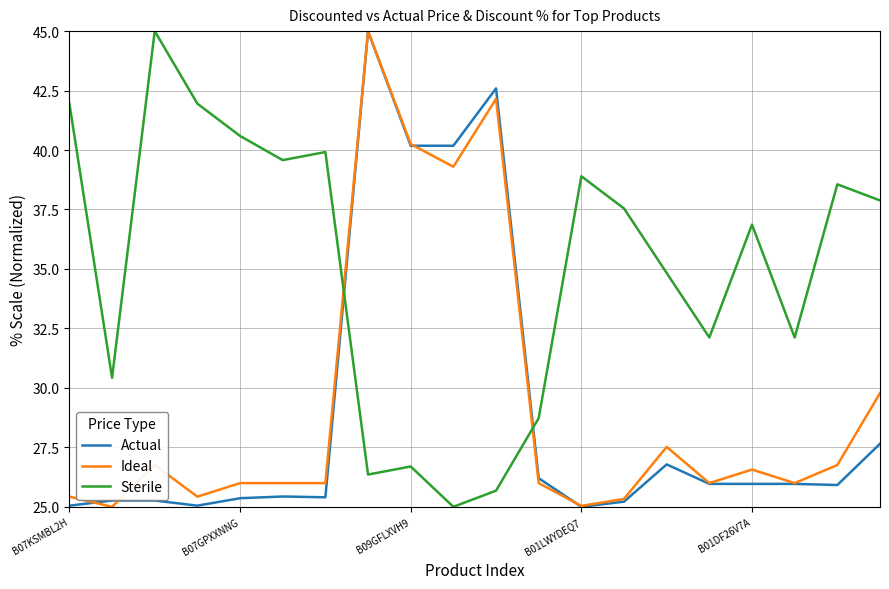

Which series has the largest total across all categories?

Sterile